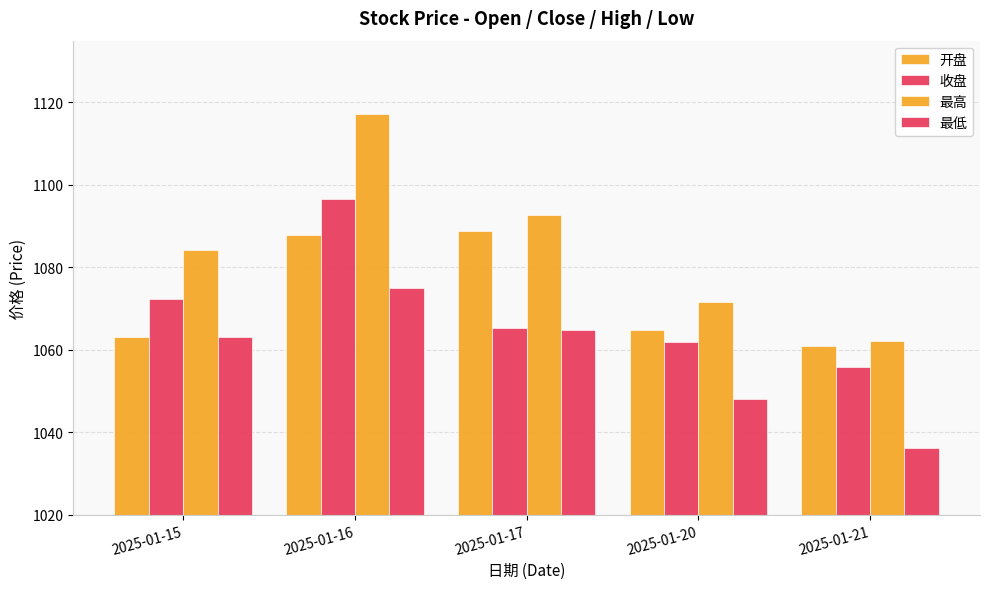

Are the bars horizontal?

No